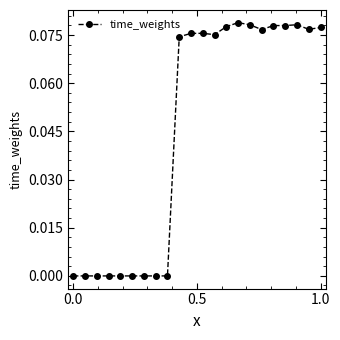

Does the chart display data point markers on the line(s)?

Yes